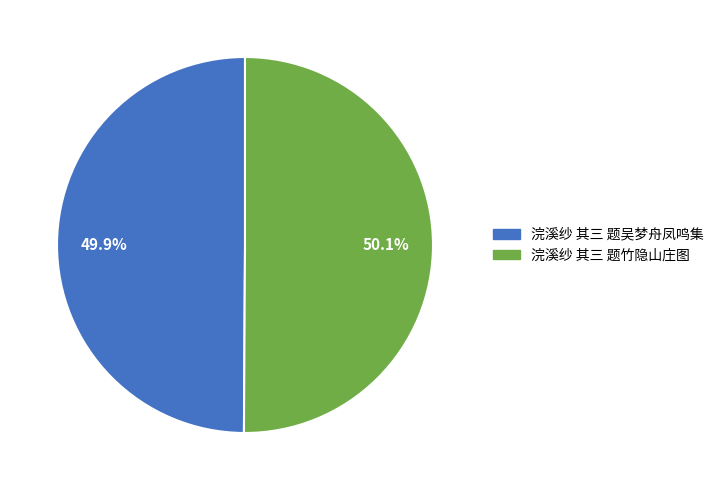

How much of the chart is everything except 浣溪纱 其三 题吴梦舟凤鸣集?

50.1%